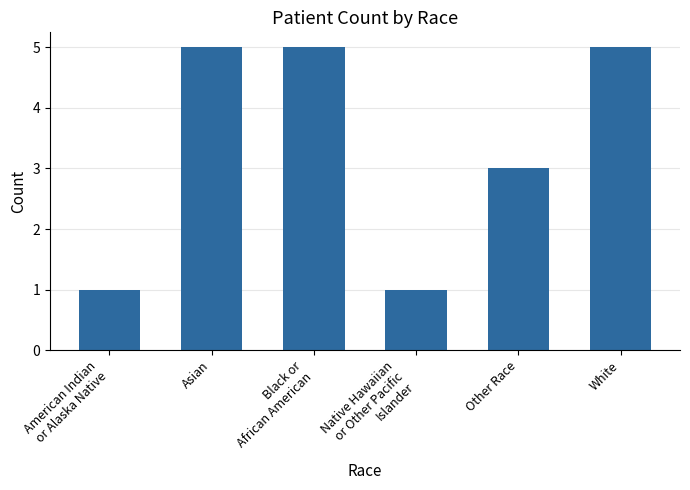

Is it true that the value at White is 5?

True